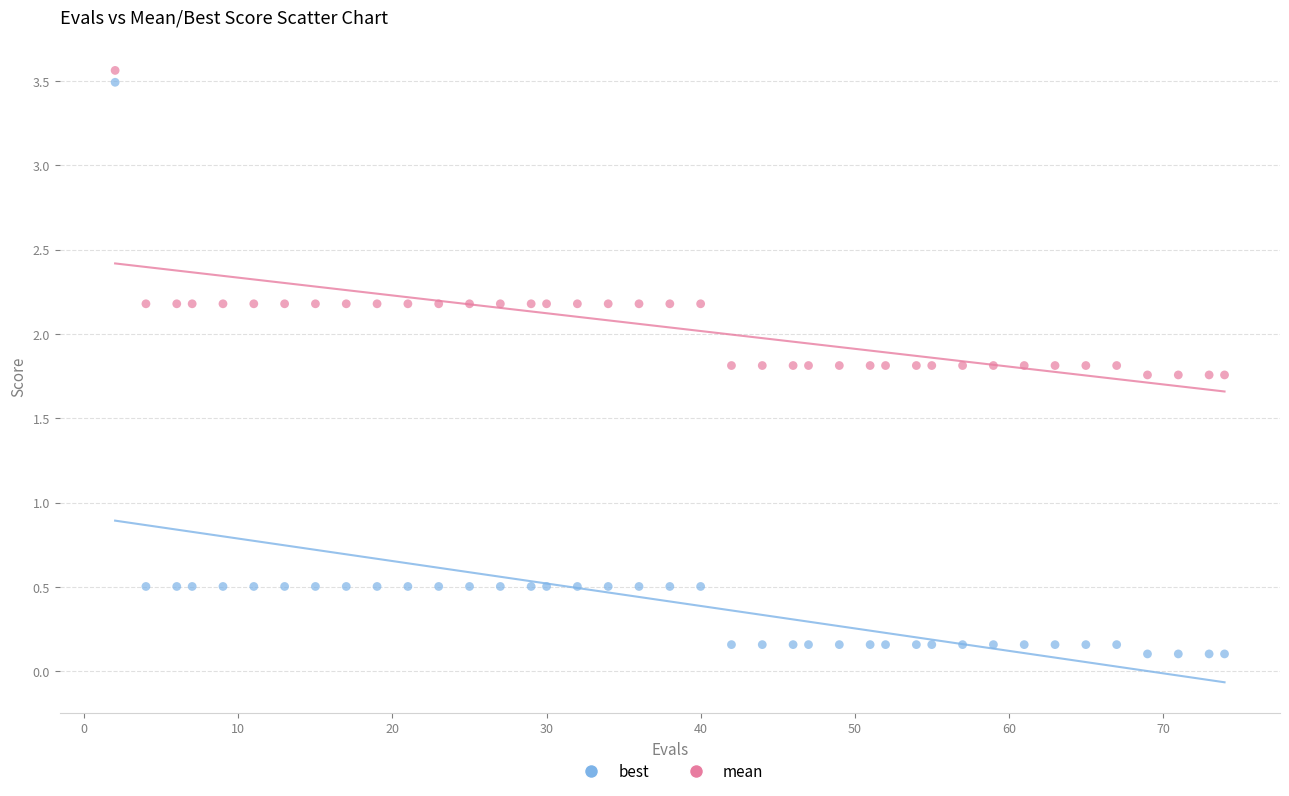

Which series has the widest spread of Y values?

best